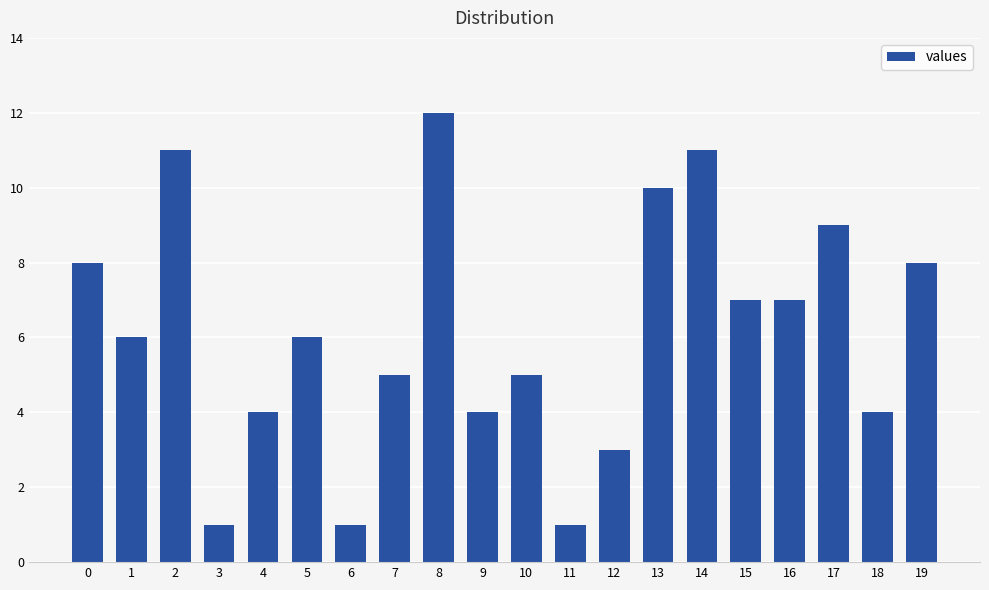

What is the change in value from 9 to 16?

+3